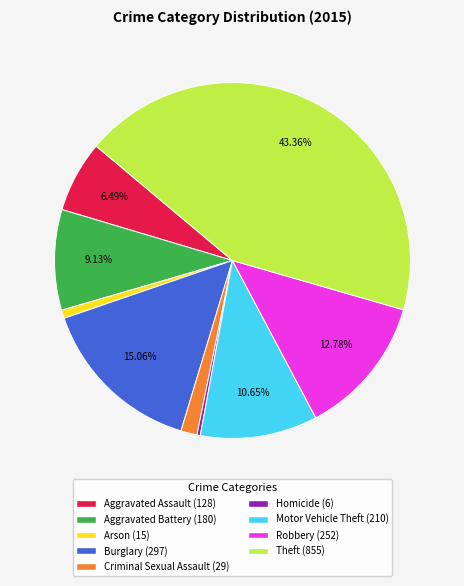

What is the ratio of the value at Arson to the value at Homicide?

2.5